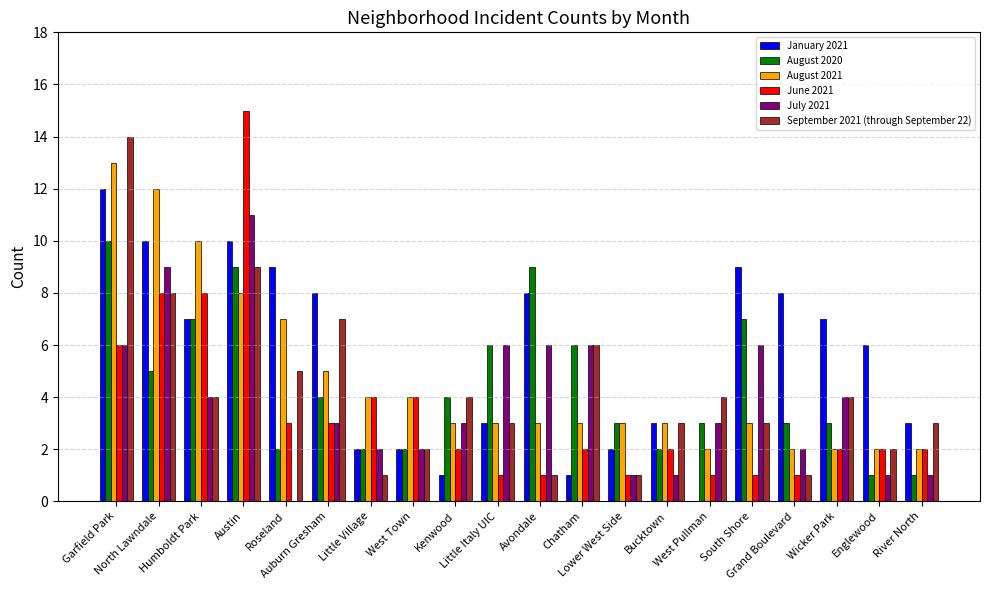

Reading left to right, transcribe all the data shown in this chart.

January 2021: 12	10	7	10	9	8	2	2	1	3	8	1	2	3	0	9	8	7	6	3
August 2020: 10	5	7	9	2	4	2	2	4	6	9	6	3	2	3	7	3	3	1	1
August 2021: 13	12	10	8	7	5	4	4	3	3	3	3	3	3	2	3	2	2	2	2
June 2021: 6	8	8	15	3	3	4	4	2	1	1	2	1	2	1	1	1	2	2	2
July 2021: 6	9	4	11	0	3	2	2	3	6	6	6	1	1	3	6	2	4	1	1
September 2021 (through September 22): 14	8	4	9	5	7	1	2	4	3	1	6	1	3	4	3	1	4	2	3